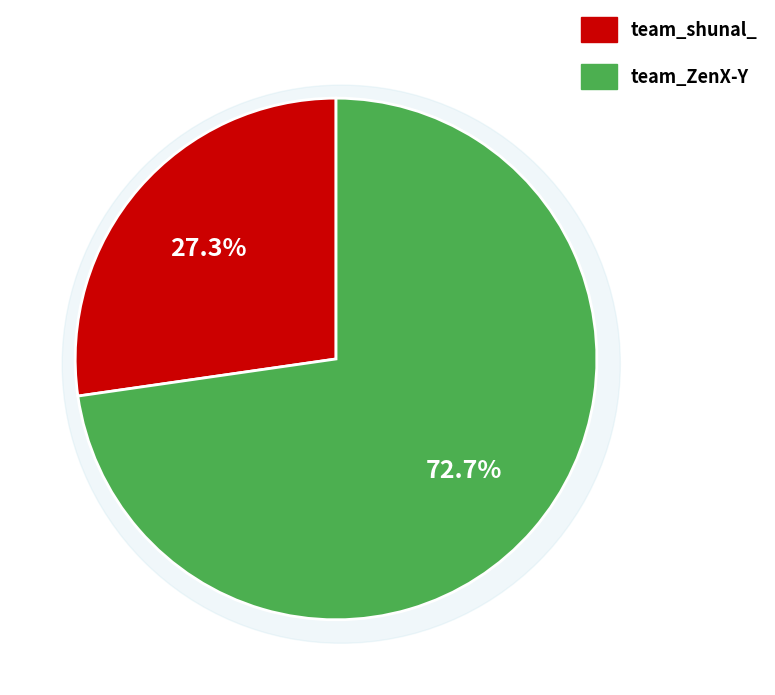

Rank the categories by value from lowest to highest.

team_shunal_, team_ZenX-Y